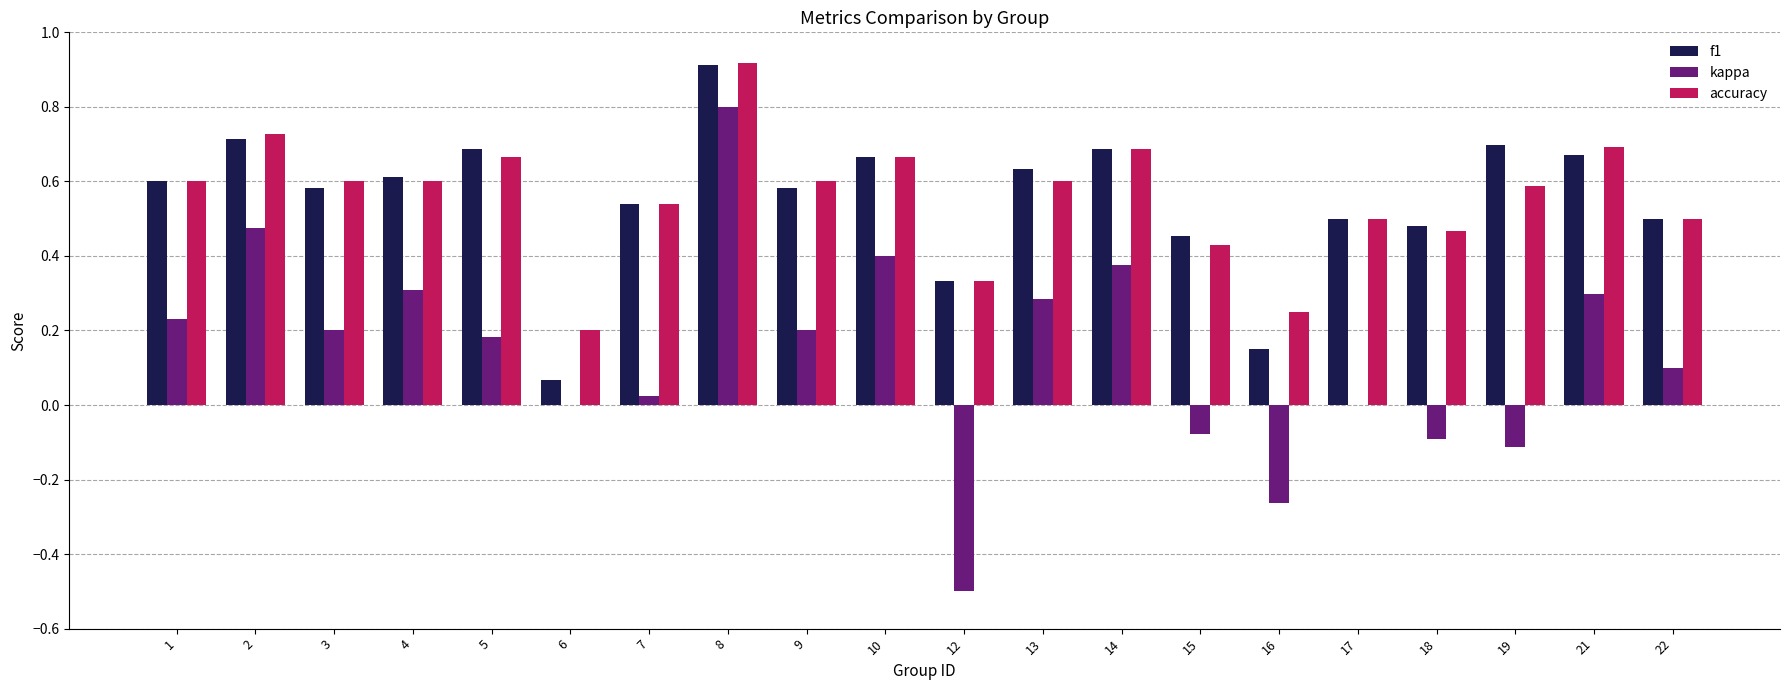

At which label does accuracy reach its peak?

8